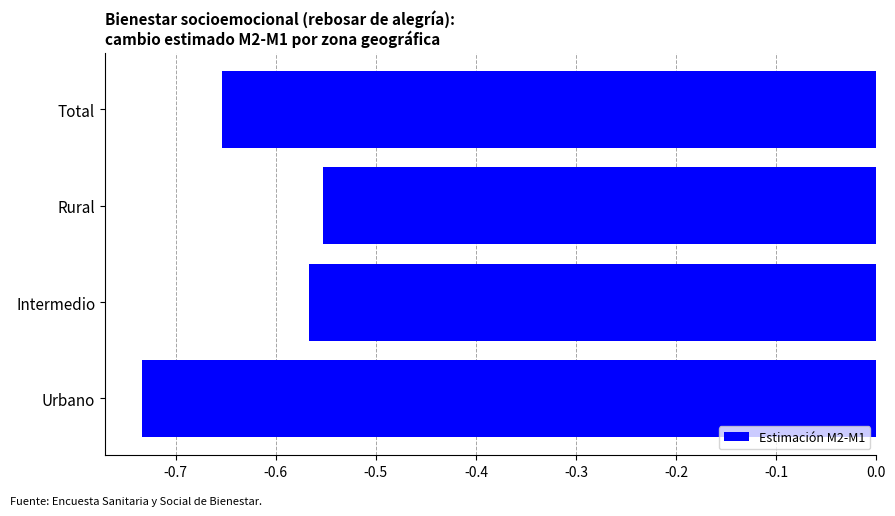

What is the sum of all values?

-2.5